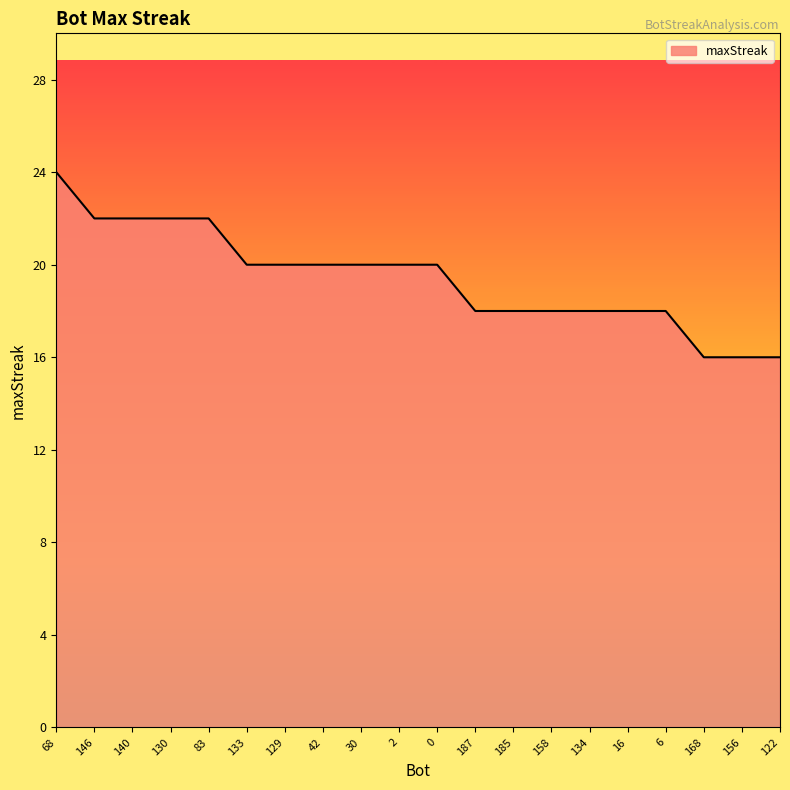

Count the number of categories in the chart.

20